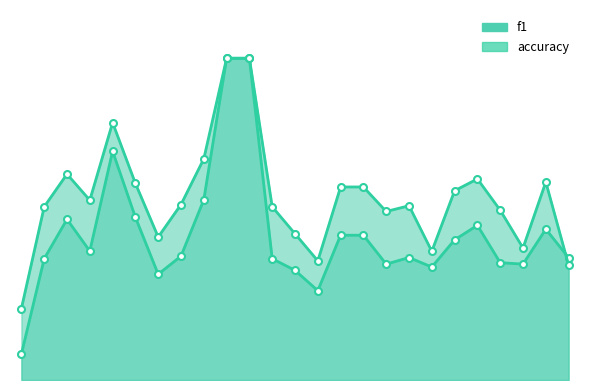

Rank the series by their average value, from highest to lowest.

accuracy_line, f1_line